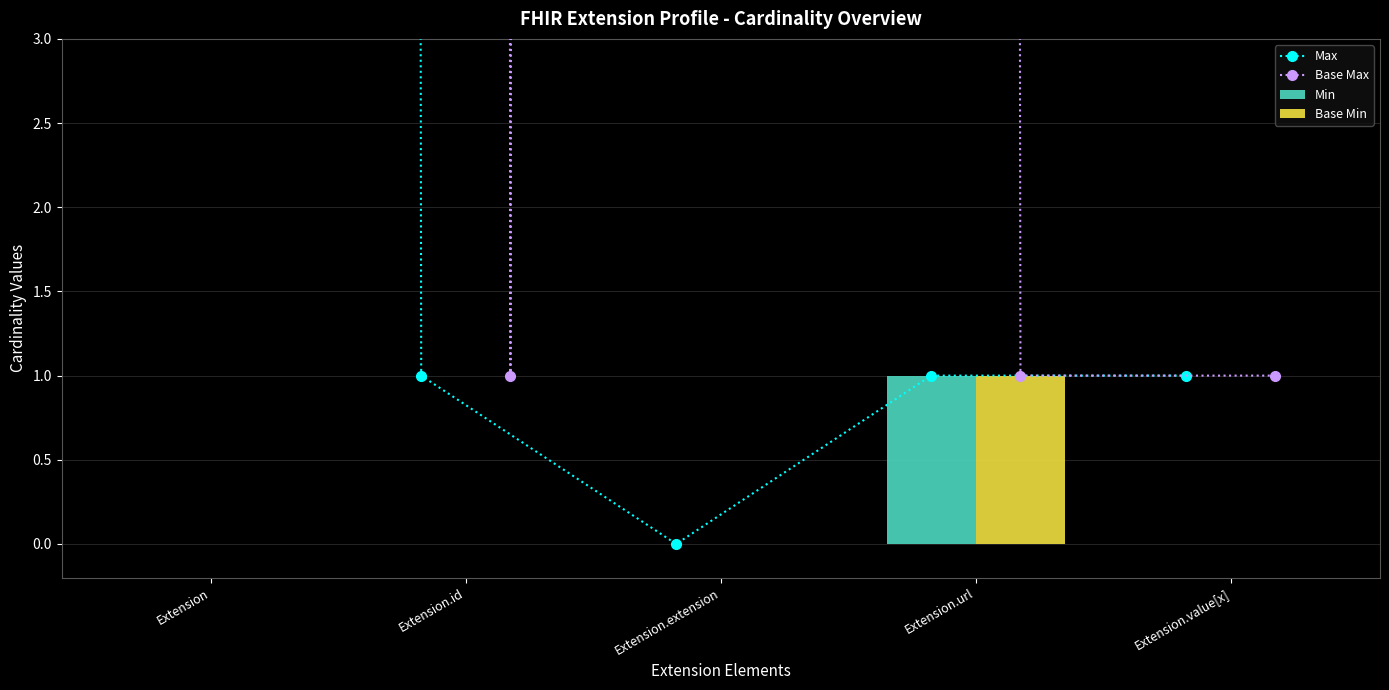

Which category has the highest value across all series?

Extension